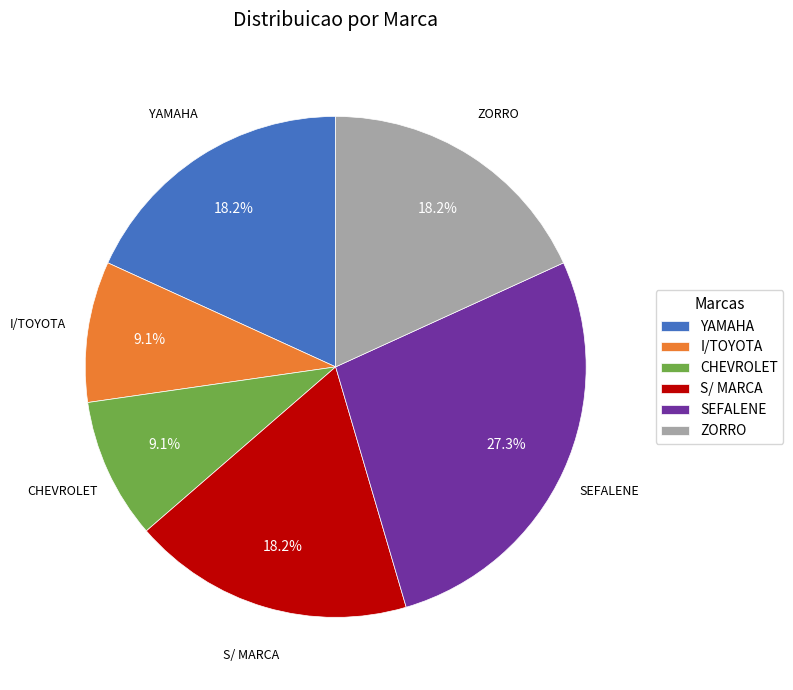

Approximately how many times larger is the value at I/TOYOTA compared to S/ MARCA?

0.5